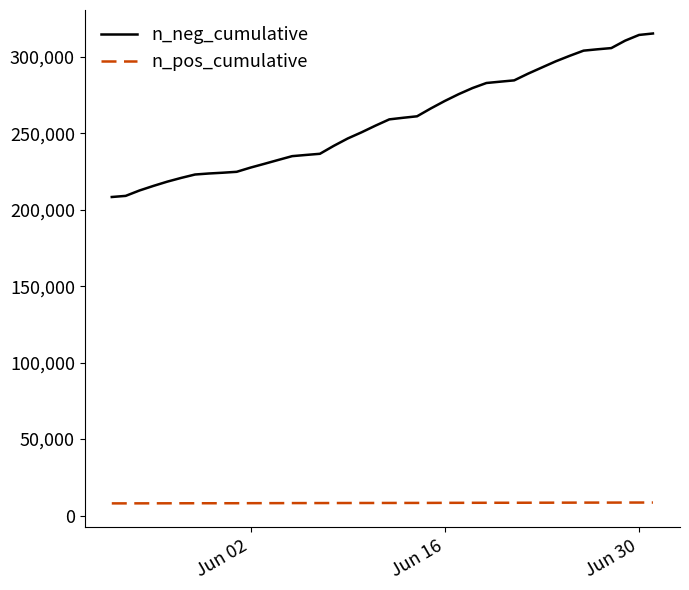

What is the highest value of the n_pos_cumulative series?

8504